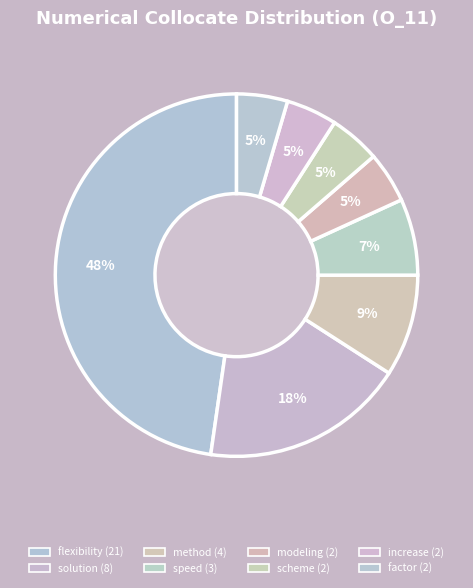

True or false: scheme accounts for 5% of the total.

True